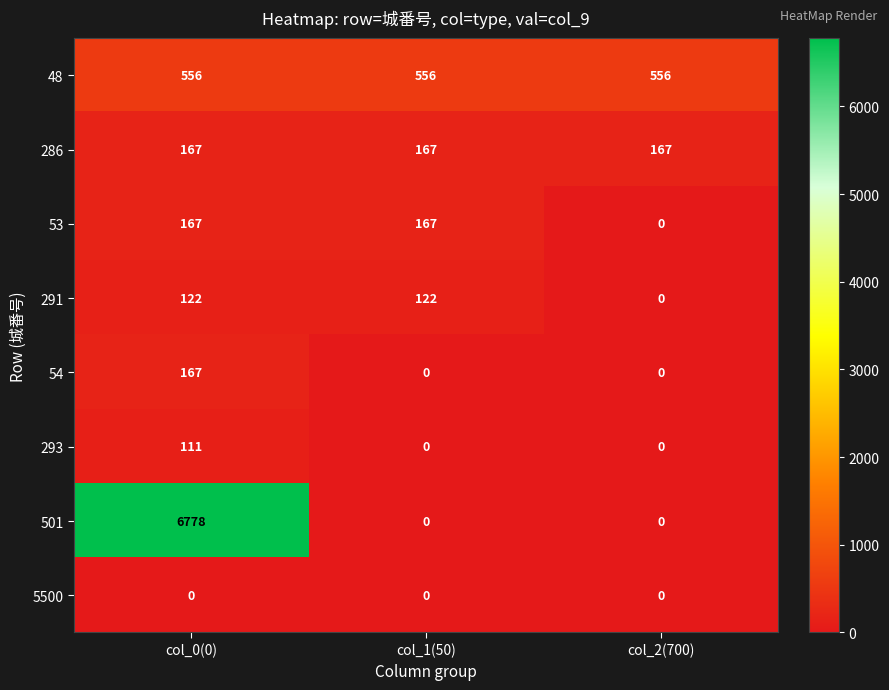

Which series changed the most between col_1(50) and col_2(700)?

53